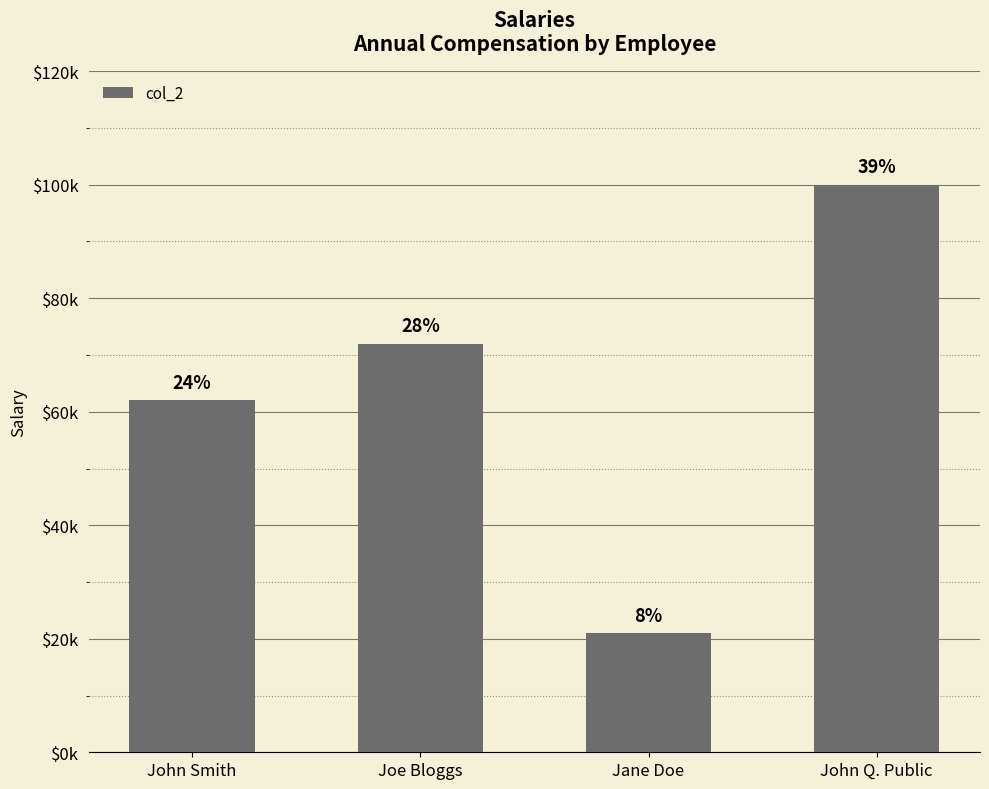

What is the difference between the second highest and minimum values?

51000